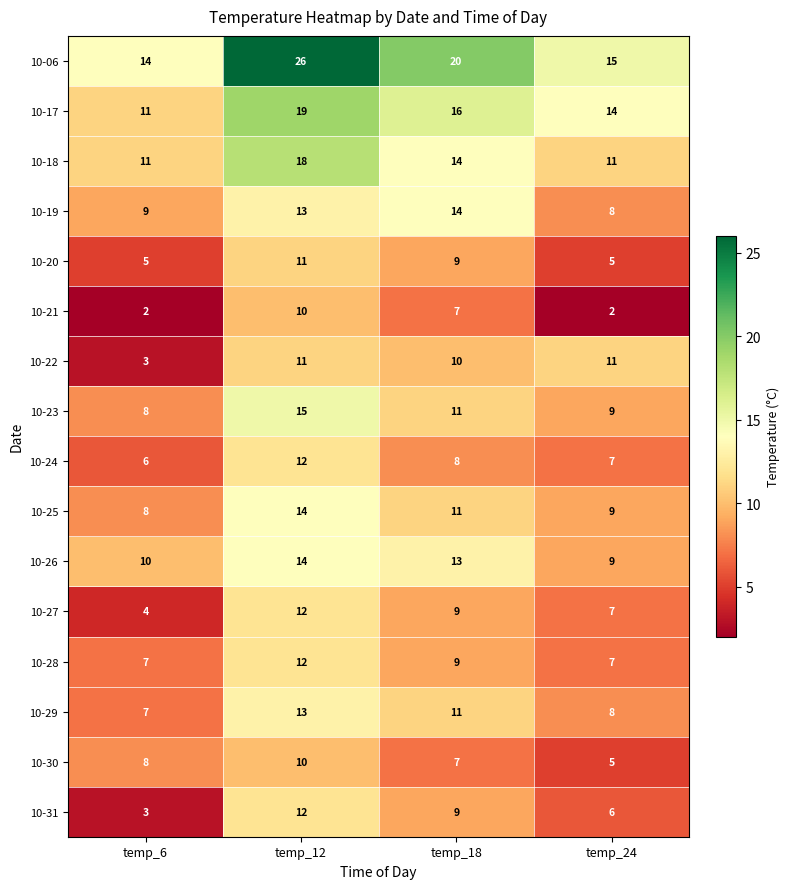

What is the minimum value for 10-29?

7